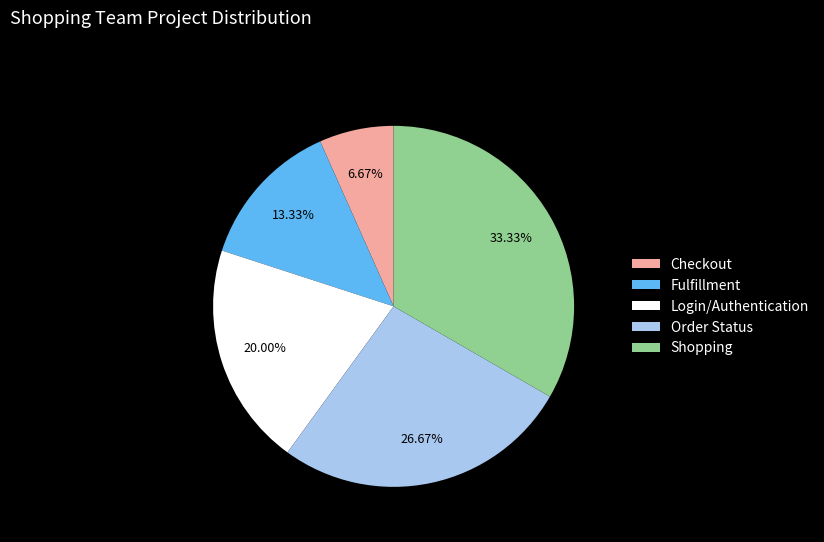

Which category has the biggest portion of the pie?

Shopping